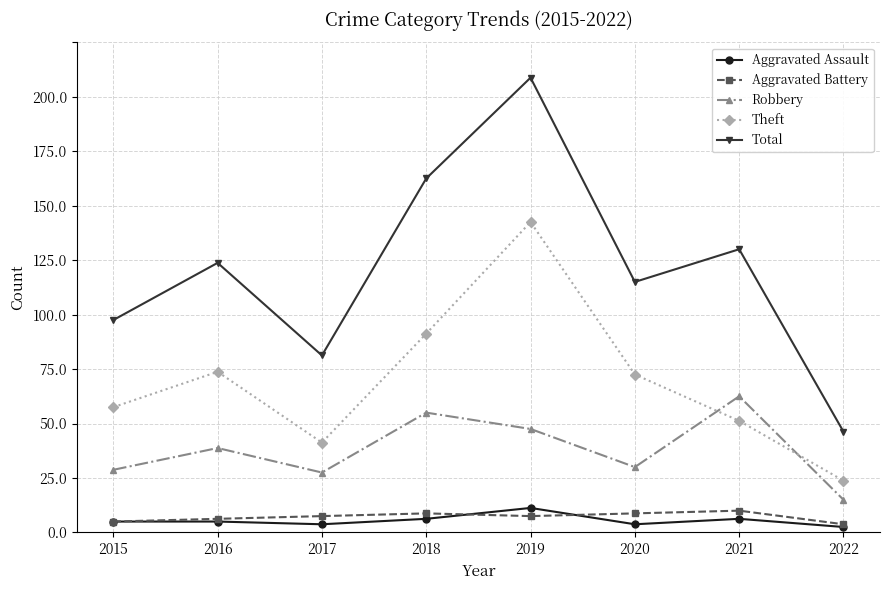

At which category does the chart reach its peak across all series?

2019